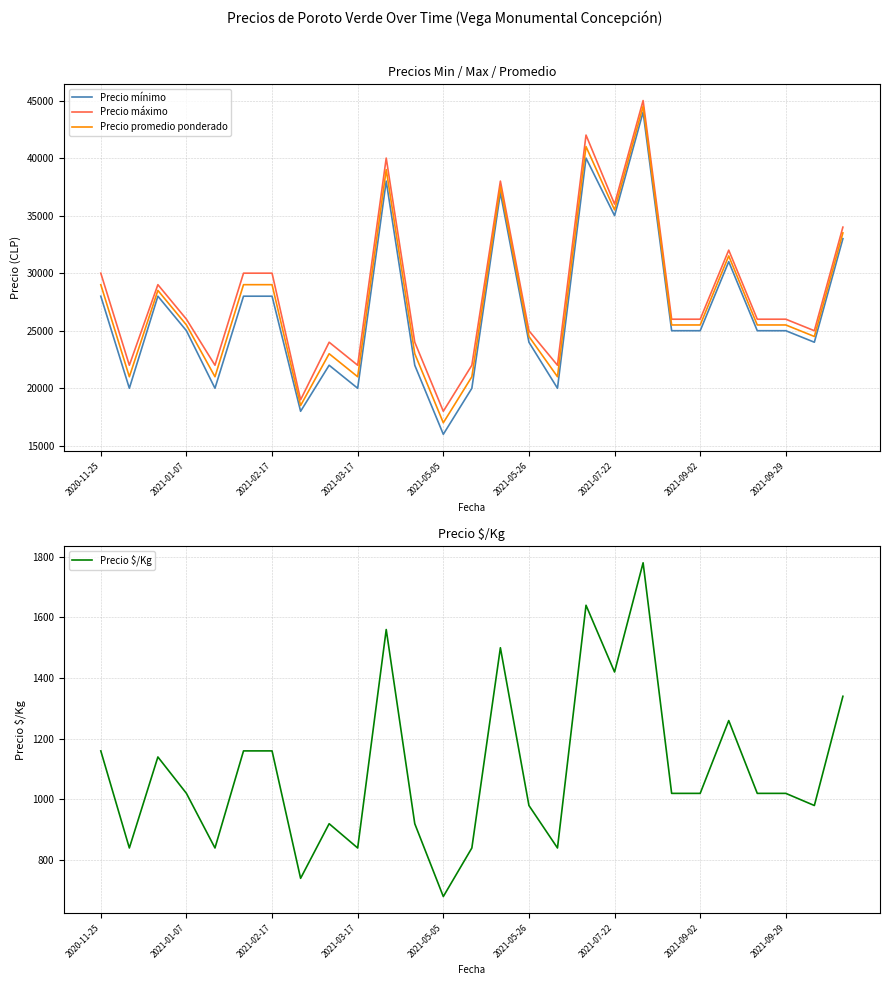

Reading left to right, extract all data points from this chart.

Precio mínimo: 28000	20000	28000	25000	20000	28000	28000	18000	22000	20000	38000	22000	16000	20000	37000	24000	20000	40000	35000	44000	25000	25000	31000	25000	25000	24000	33000
Precio máximo: 30000	22000	29000	26000	22000	30000	30000	19000	24000	22000	40000	24000	18000	22000	38000	25000	22000	42000	36000	45000	26000	26000	32000	26000	26000	25000	34000
Precio promedio ponderado: 29000	21000	28500	25500	21000	29000	29000	18500	23000	21000	39000	23000	17000	21000	37500	24500	21000	41000	35500	44500	25500	25500	31500	25500	25500	24500	33500
Precio $/Kg: 1160	840	1140	1020	840	1160	1160	740	920	840	1560	920	680	840	1500	980	840	1640	1420	1780	1020	1020	1260	1020	1020	980	1340